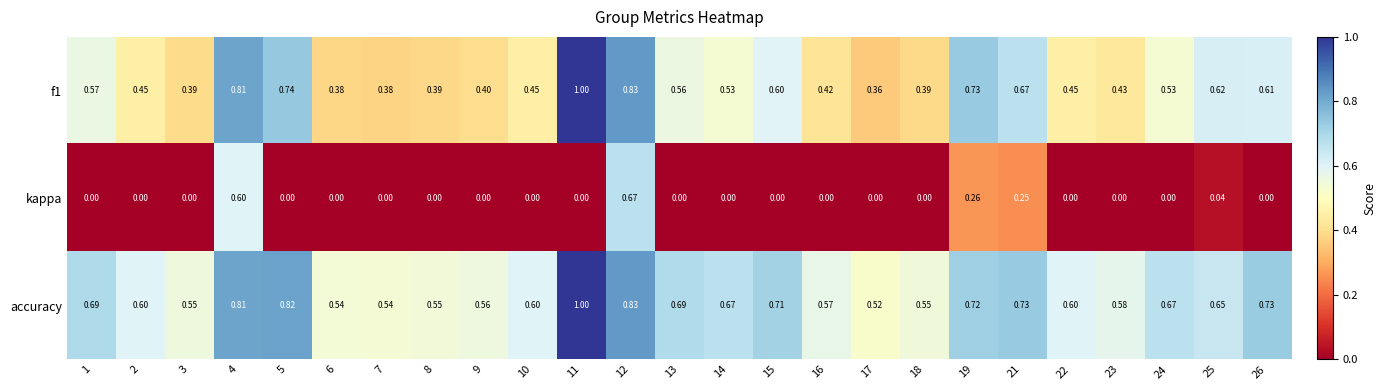

Is the value of accuracy at 4 greater than the value of f1 at 14?

Yes